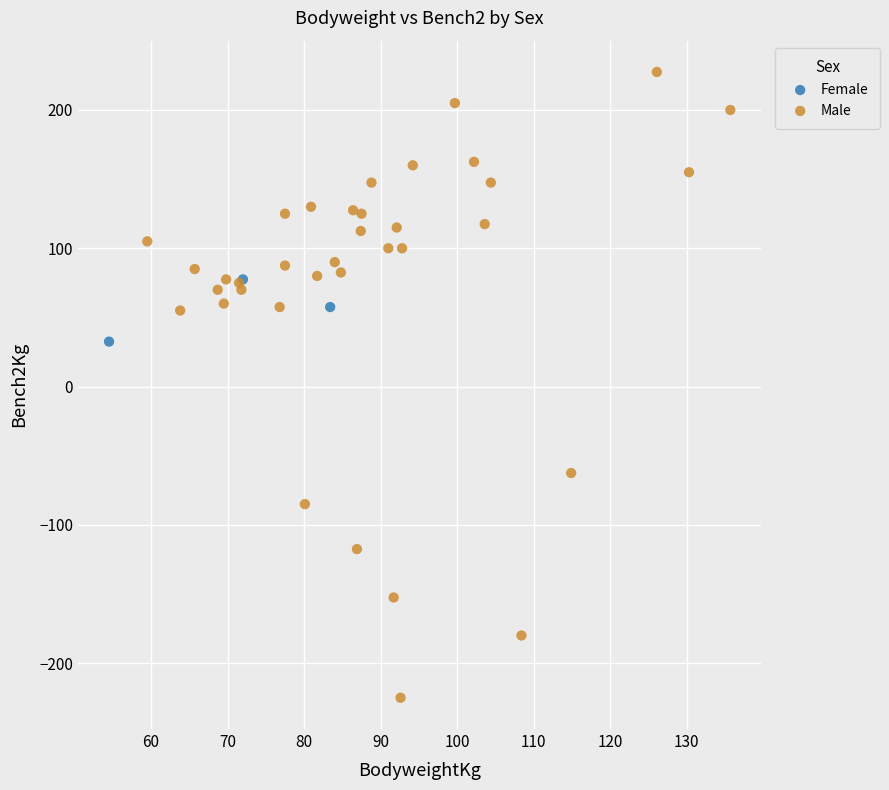

Which series reaches the minimum Y coordinate?

Male